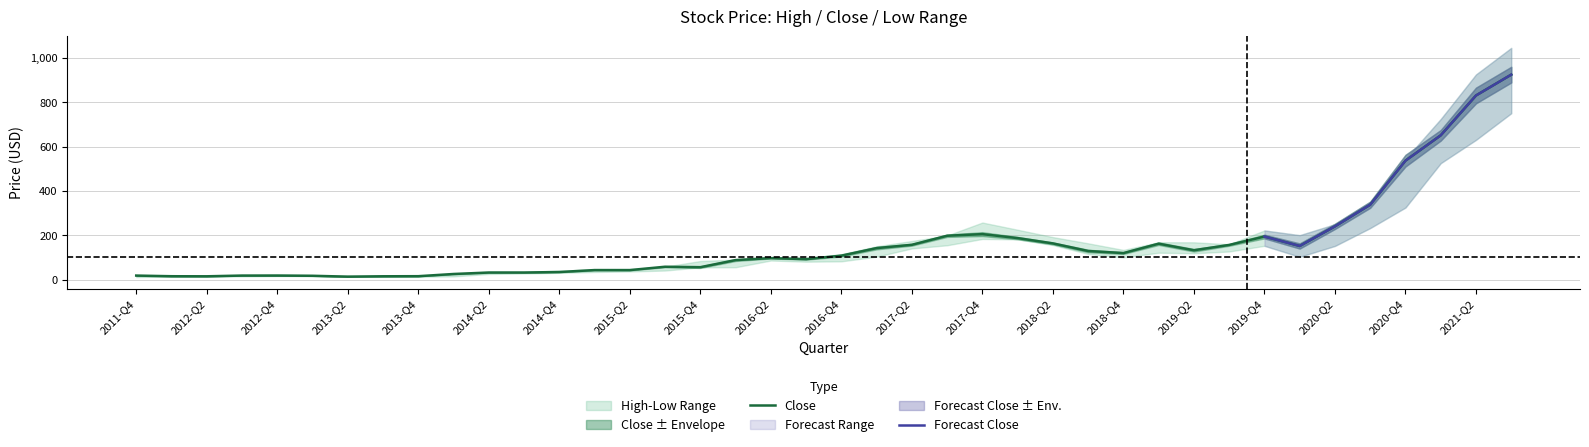

What is the maximum value for Close?

924.0